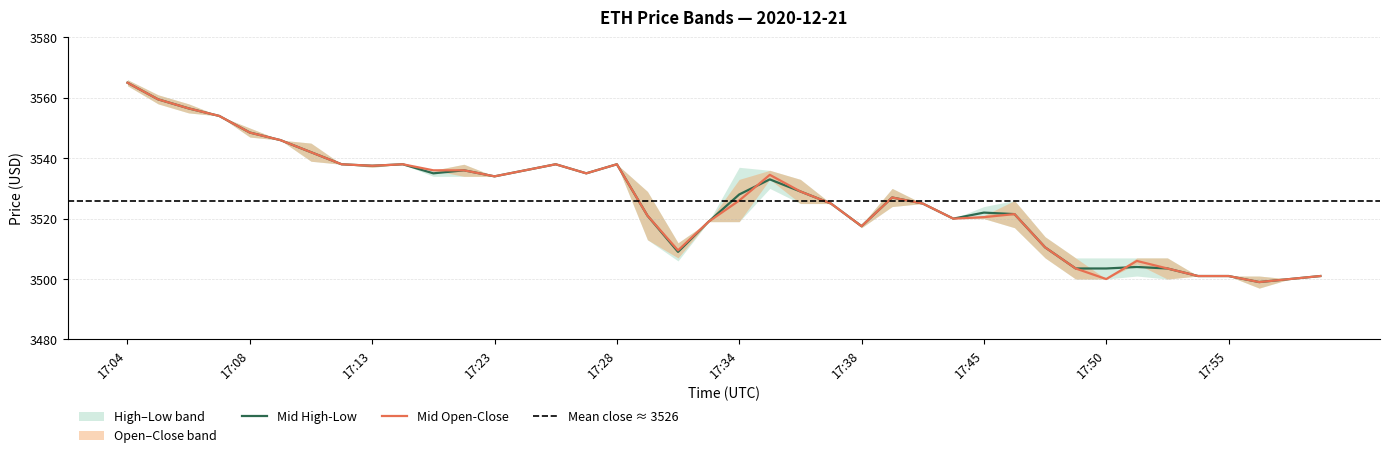

True or false: Mid High-Low has a value of 3537.5 at 17:13.

True